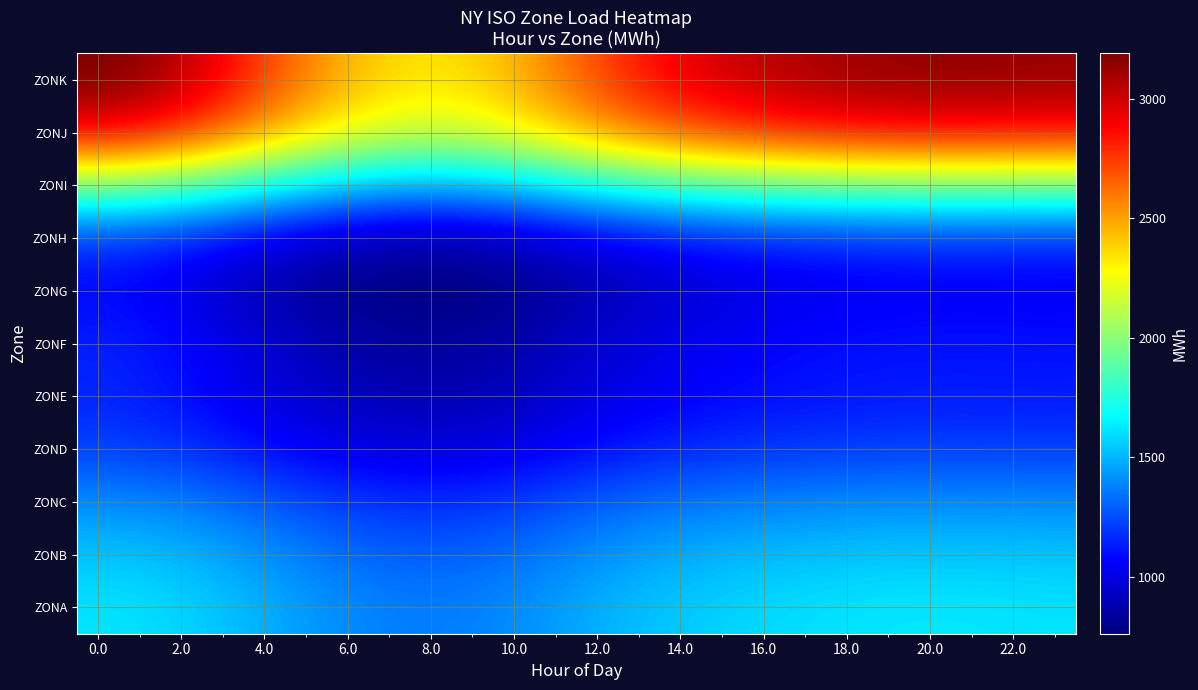

Which series has the widest spread of values?

ZONK